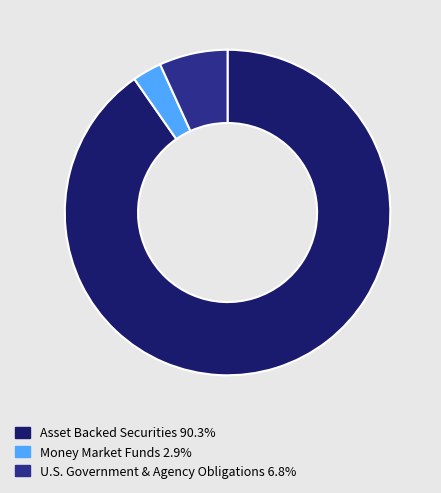

Does any single category account for the majority?

Yes